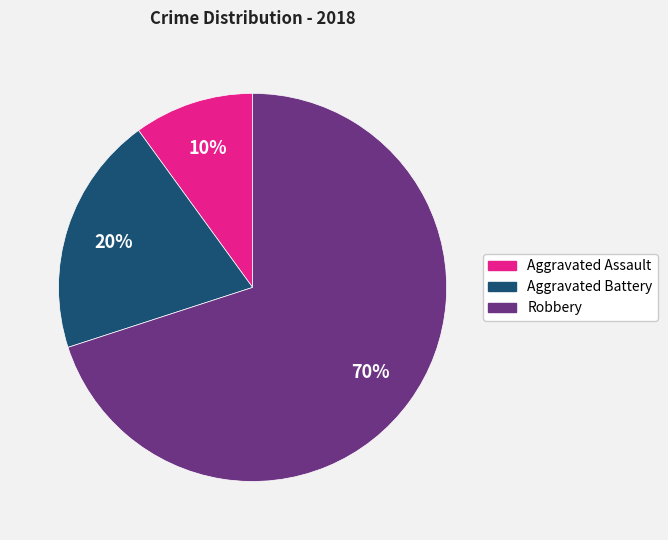

Which category has the biggest portion of the pie?

Robbery